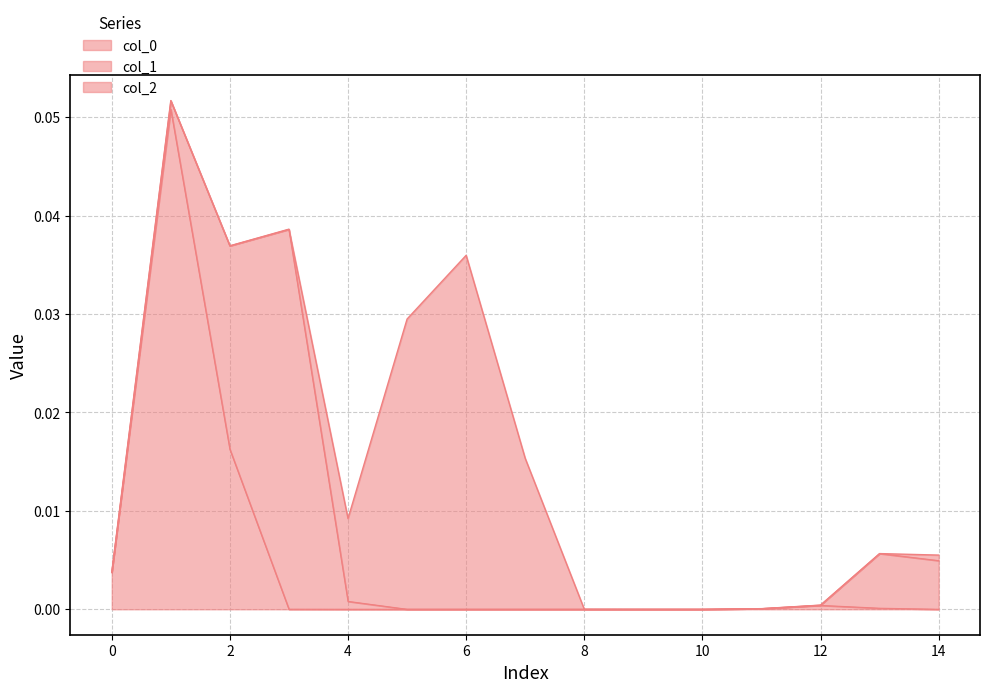

Between 0 and 12, which series saw the biggest shift?

col_0